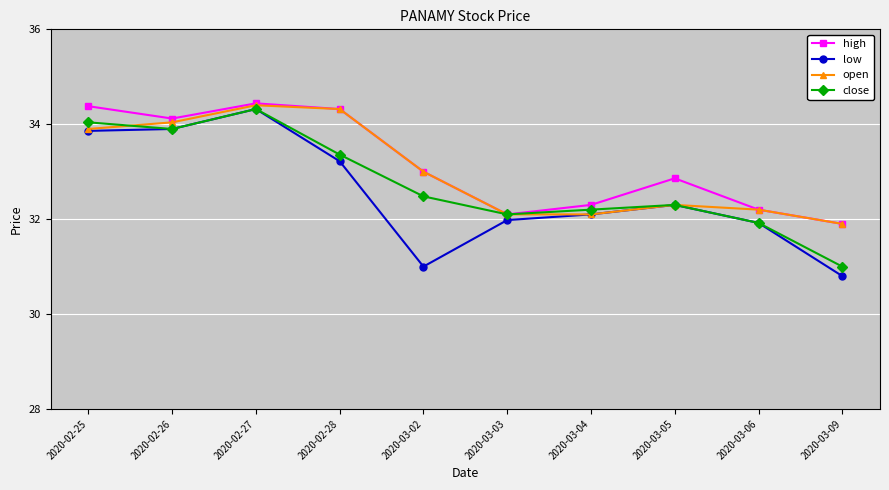

At which category does close reach its first local peak?

2020-02-27